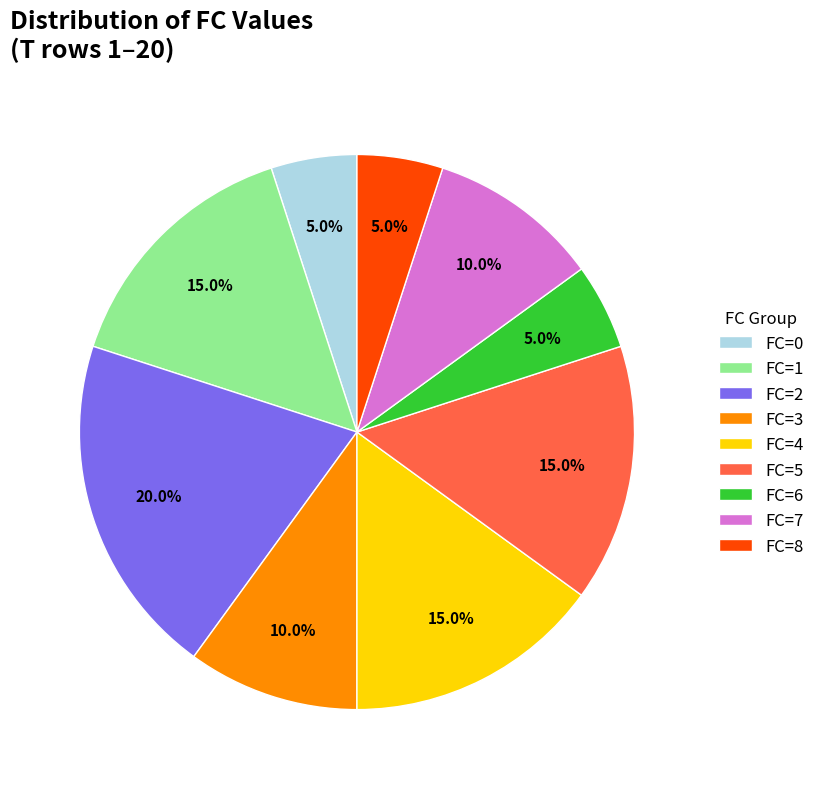

To the nearest percent, what percentage of the pie is FC=6?

5%